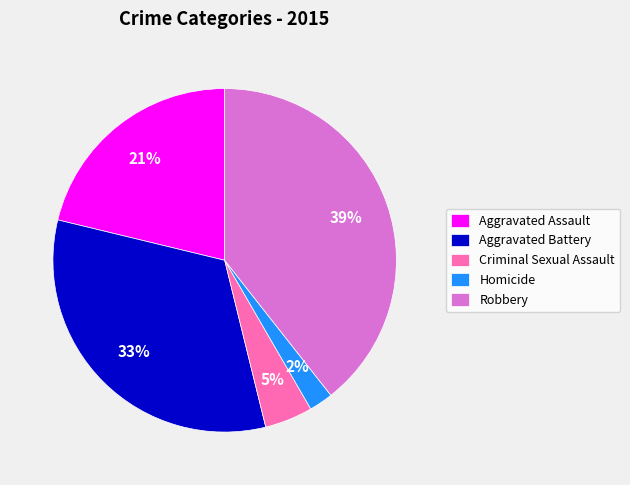

Is the sum of Robbery and Homicide greater than half?

No